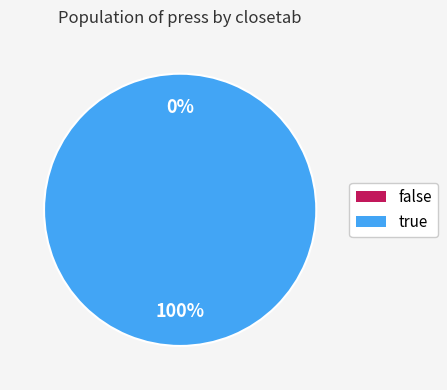

Rank the categories by value from lowest to highest.

false, true